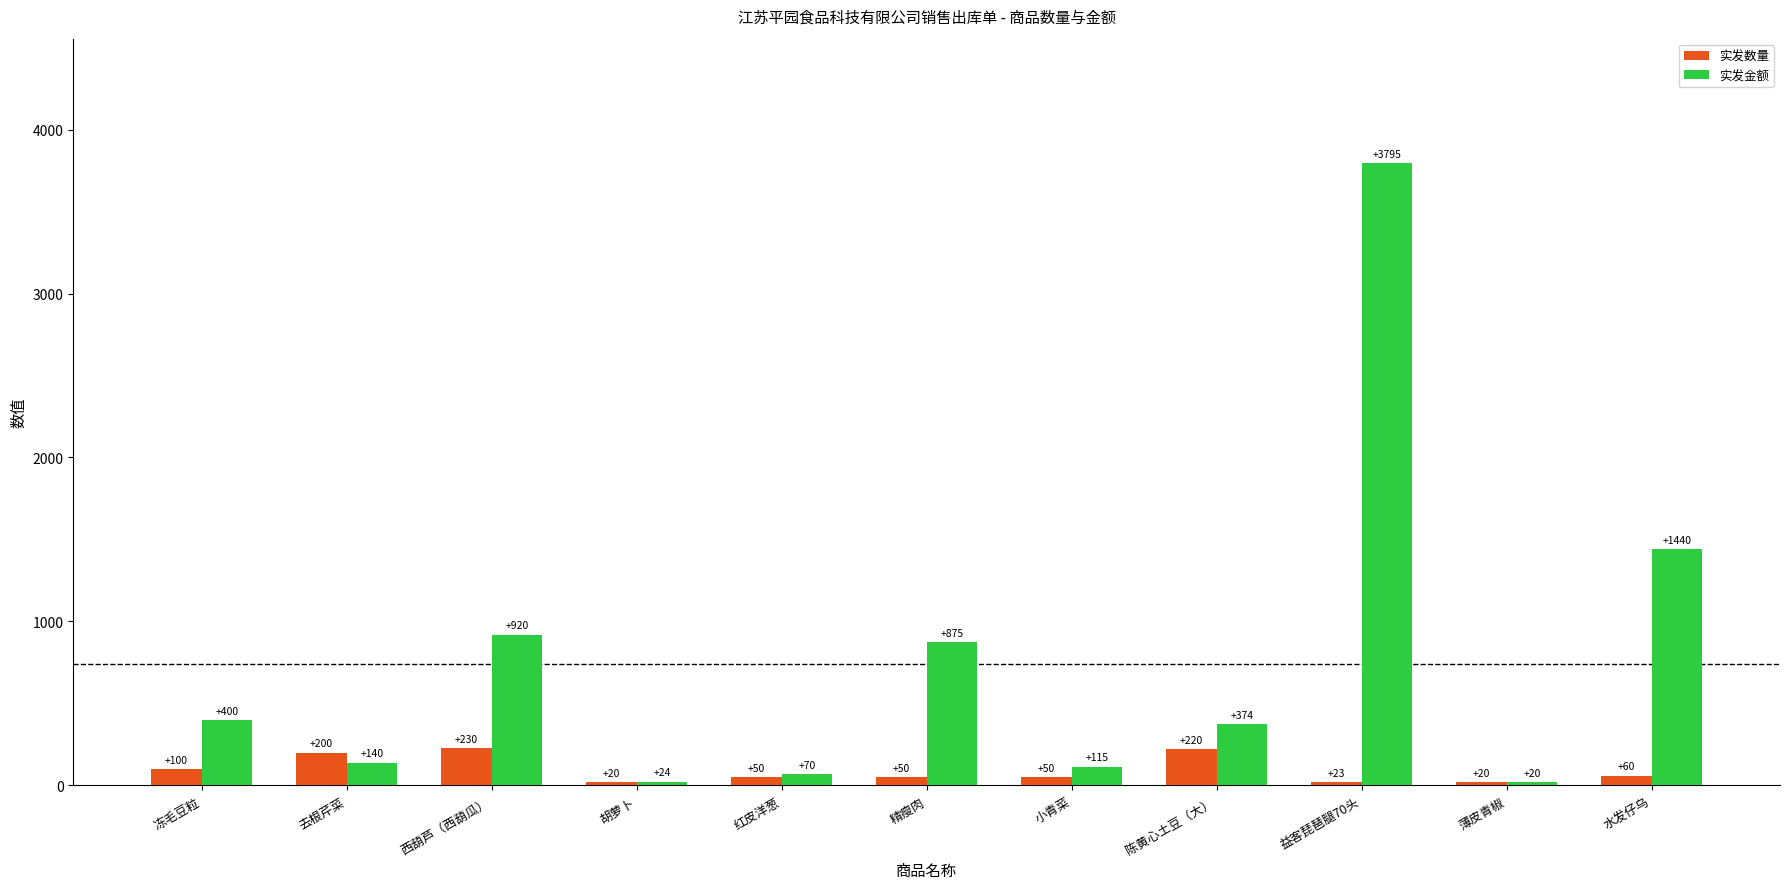

Reading left to right, transcribe all the data shown in this chart.

实发数量: 100	200	230	20	50	50	50	220	23	20	60
实发金额: 400	140	920	24	70	875	115	374	3795	20	1440